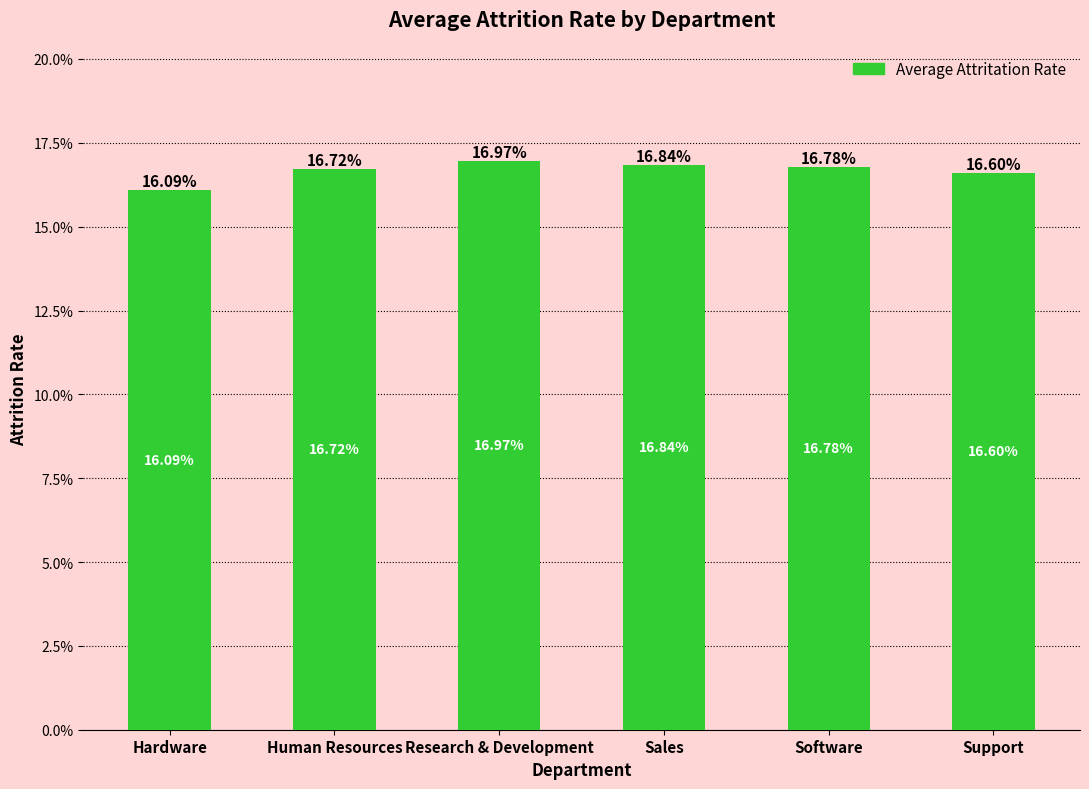

Between Support and Human Resources, which is larger?

Human Resources